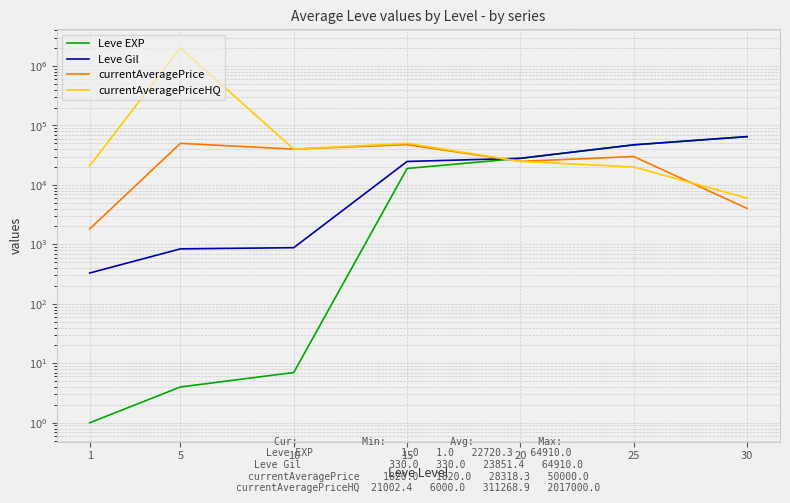

At which category is the sum across all series the highest?

5